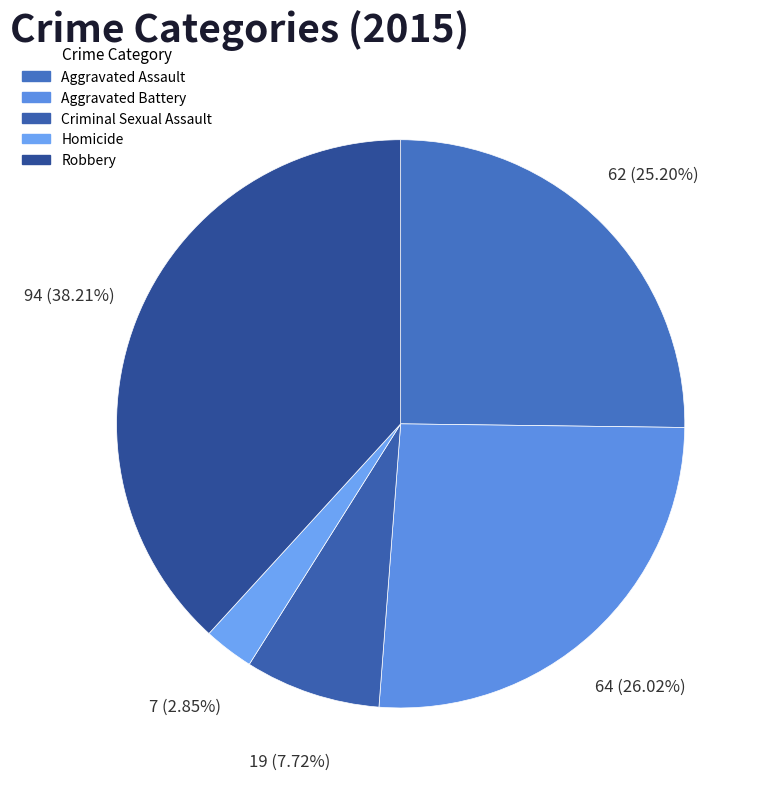

Which category has the biggest portion of the pie?

Robbery